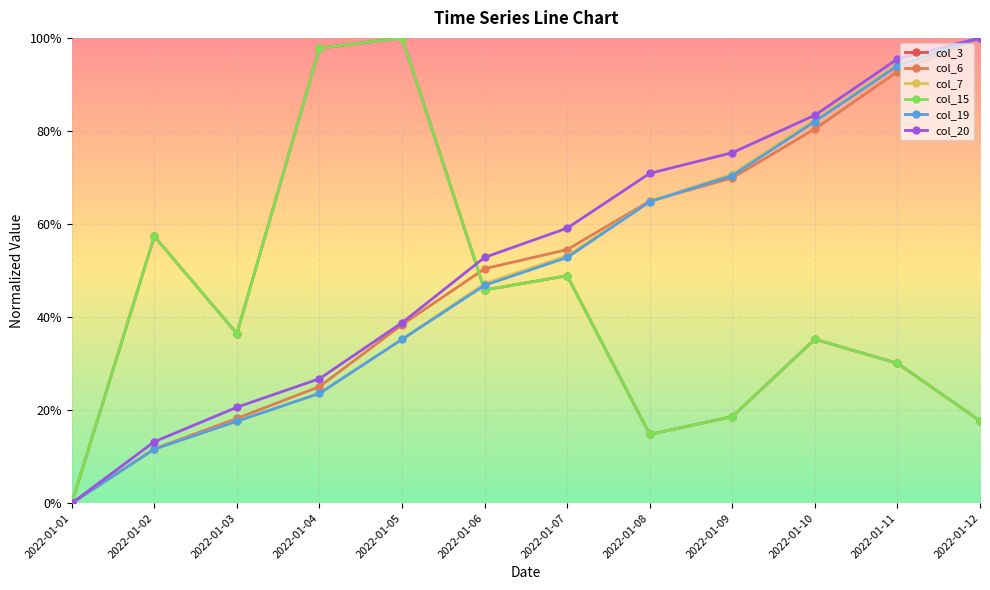

Between 2022-01-12 and 2022-01-09, which is larger?

2022-01-09